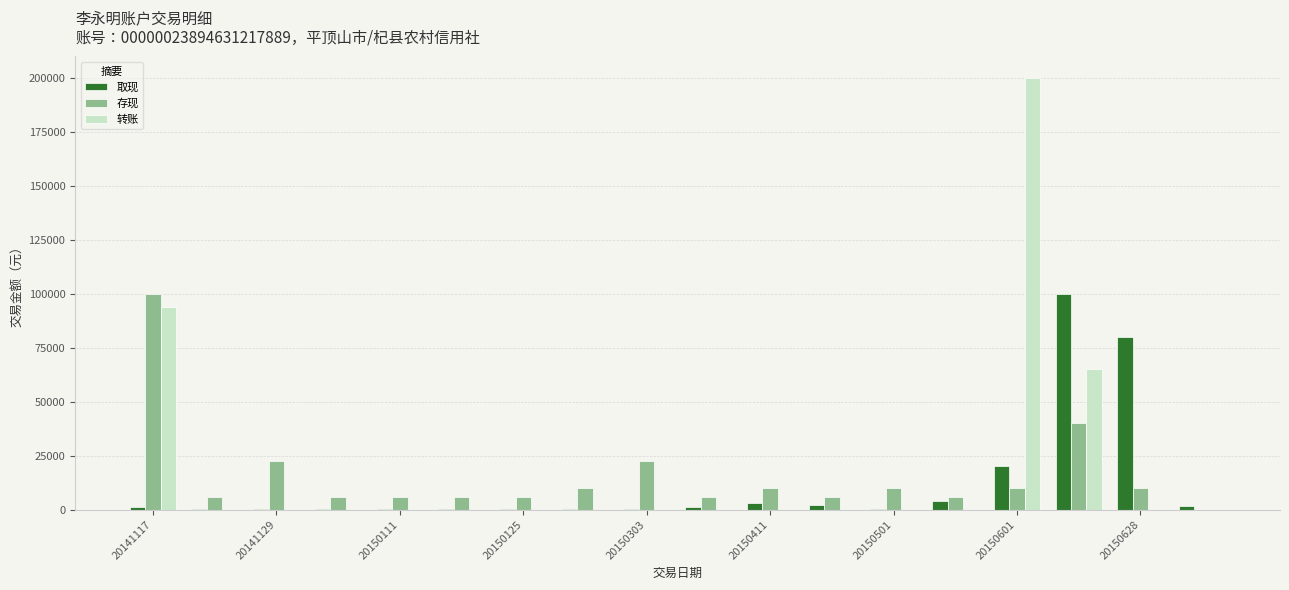

What is the maximum value for 存现?

100000